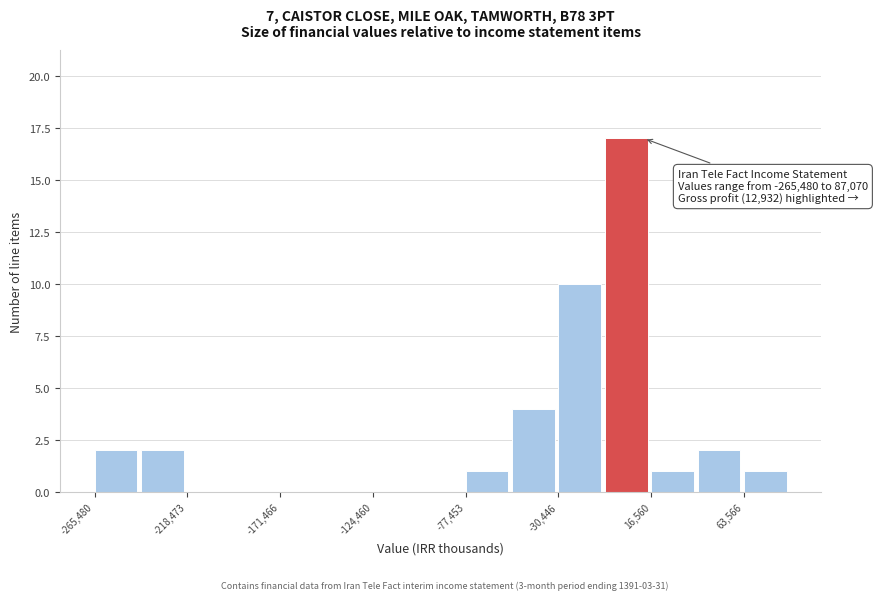

Over which range of the x-axis is the bar tallest?

-5000 to 15000